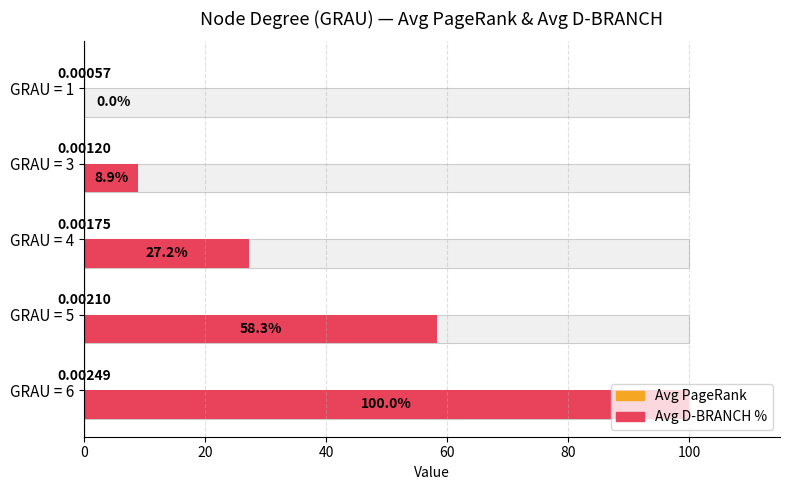

The value of Avg PageRank at GRAU = 5 is 0.0. True or false?

True